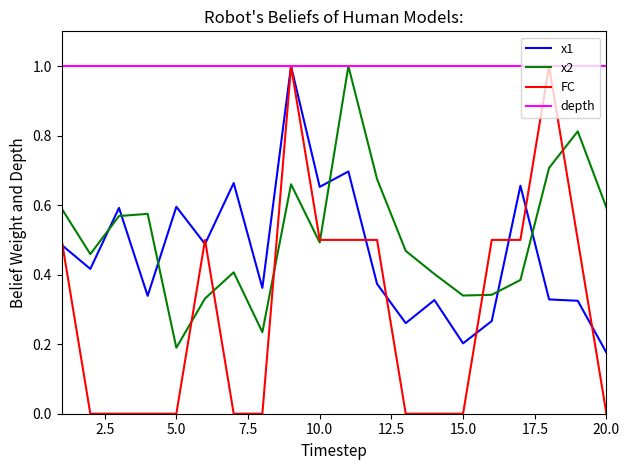

Which series has the largest total across all categories?

depth